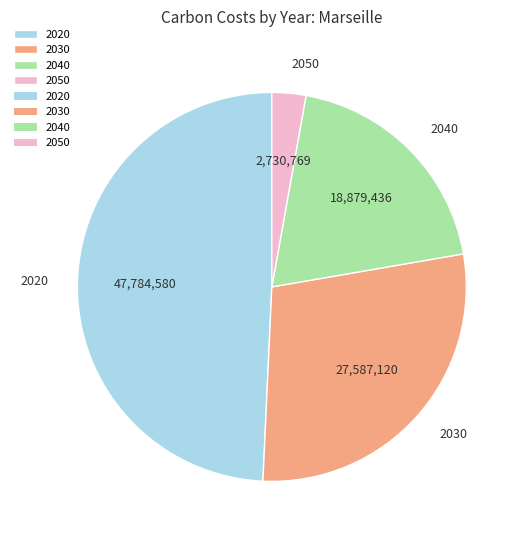

Which slice is the largest?

2020